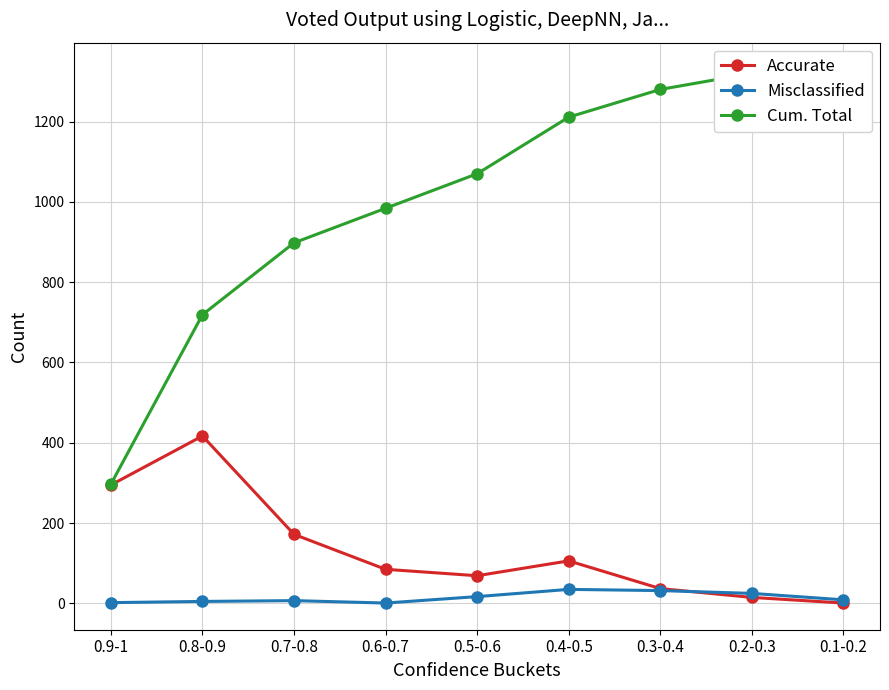

True or false: Accurate and Cum. Total intersect in this chart.

False